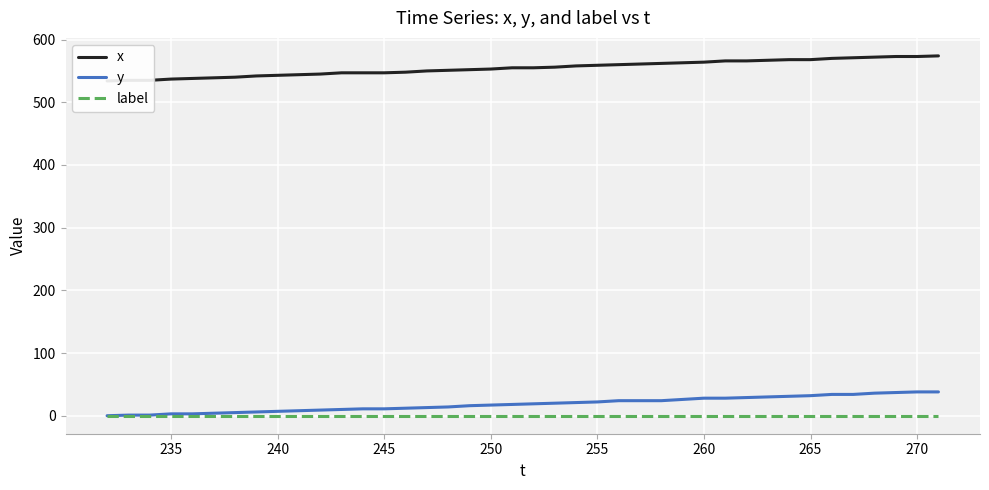

List the series in order of their peak value, lowest first.

label, y, x